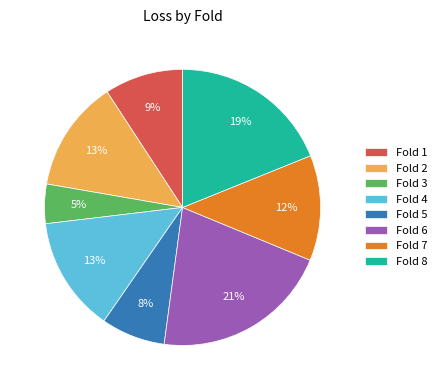

To the nearest percent, what is the average slice percentage?

12%